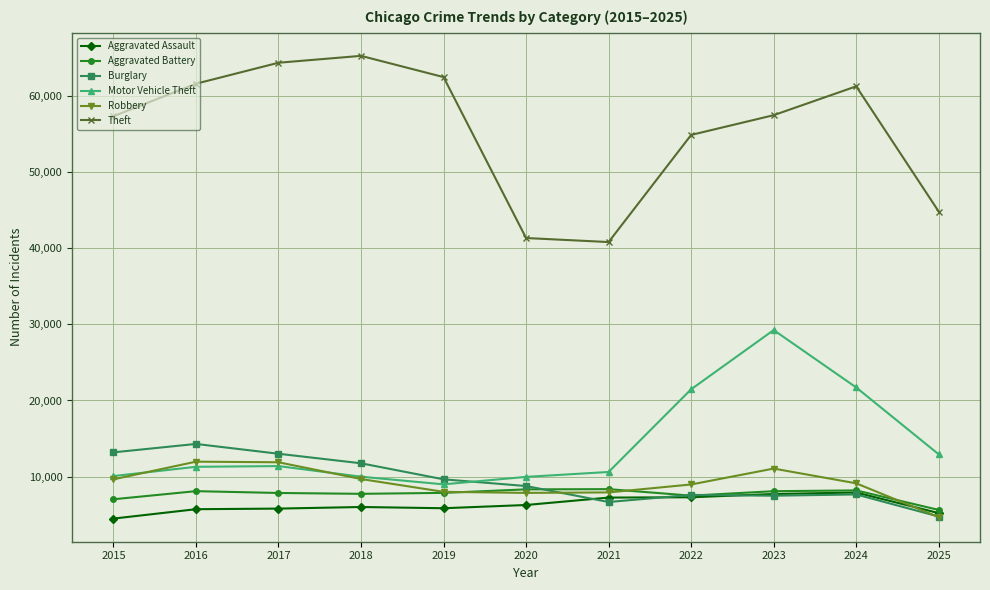

Read the Aggravated Battery value at 2017, to the nearest 100.

7800